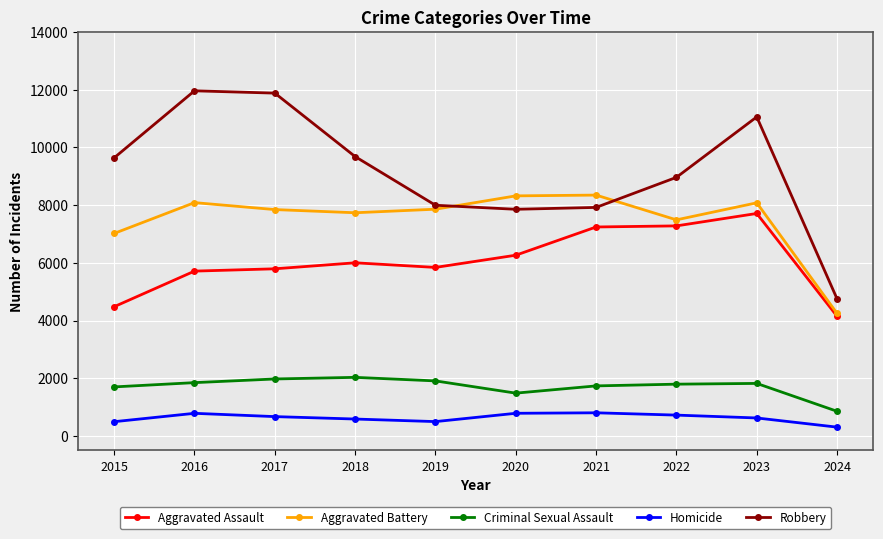

Which series changed the most between 2015 and 2019?

Robbery